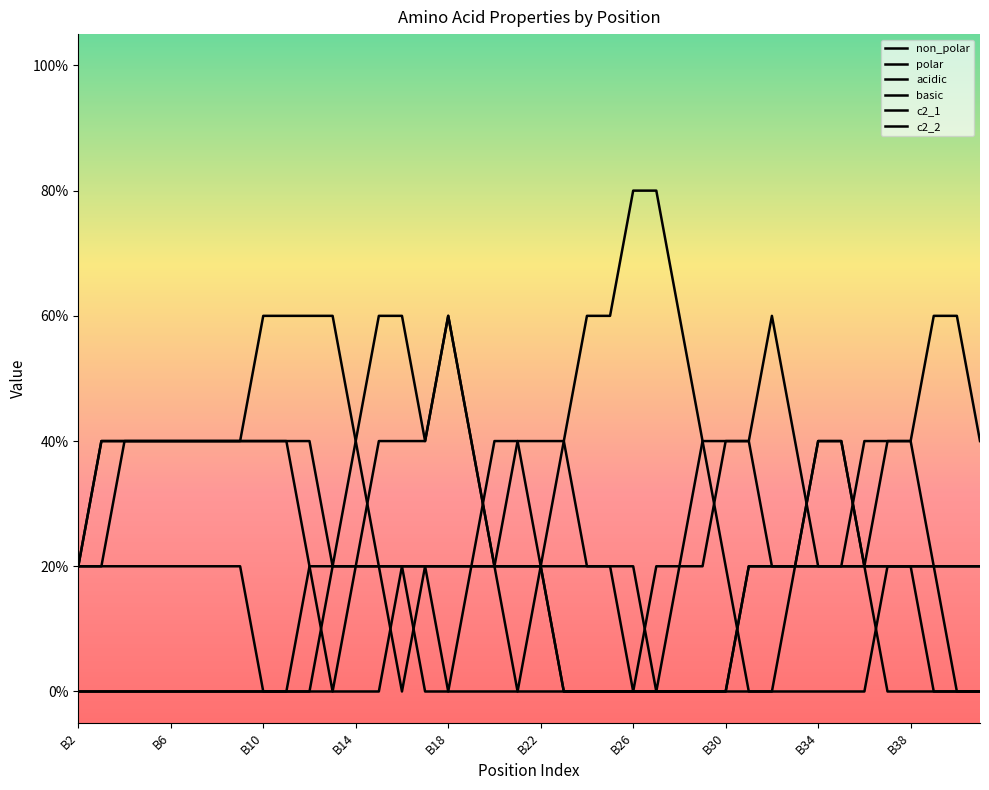

What is the difference between the maximum and second lowest values in the c2_1 series?

0.2